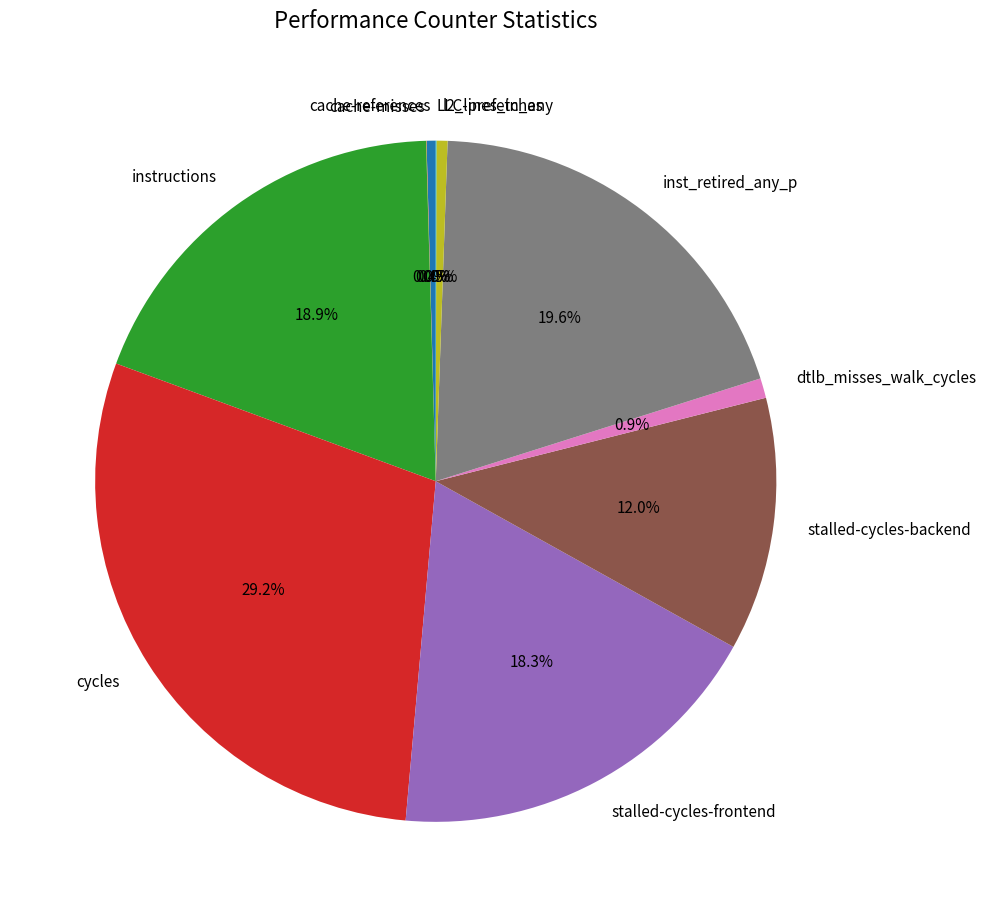

Approximately how many times larger is the value at stalled-cycles-backend compared to cycles?

0.4